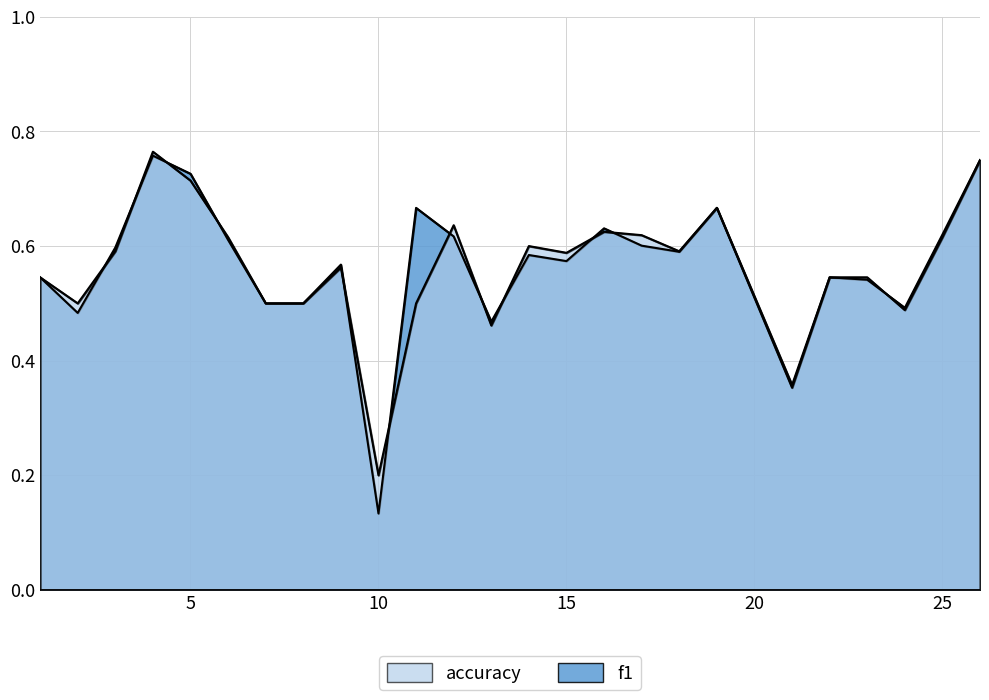

Where is f1 nearest to the value 0?

10